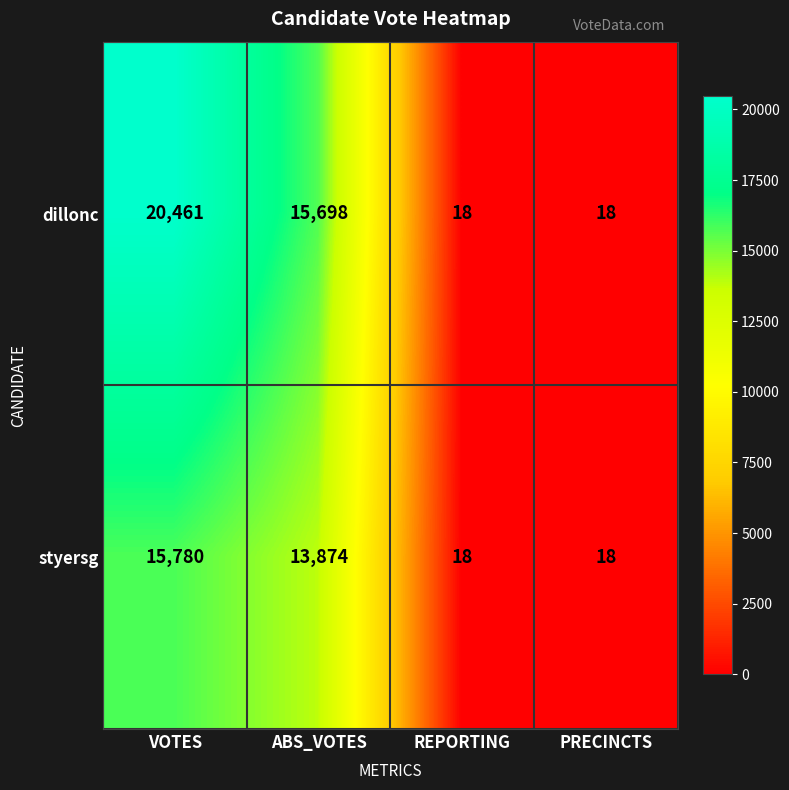

List the series in order of their peak value, highest first.

dillonc, styersg